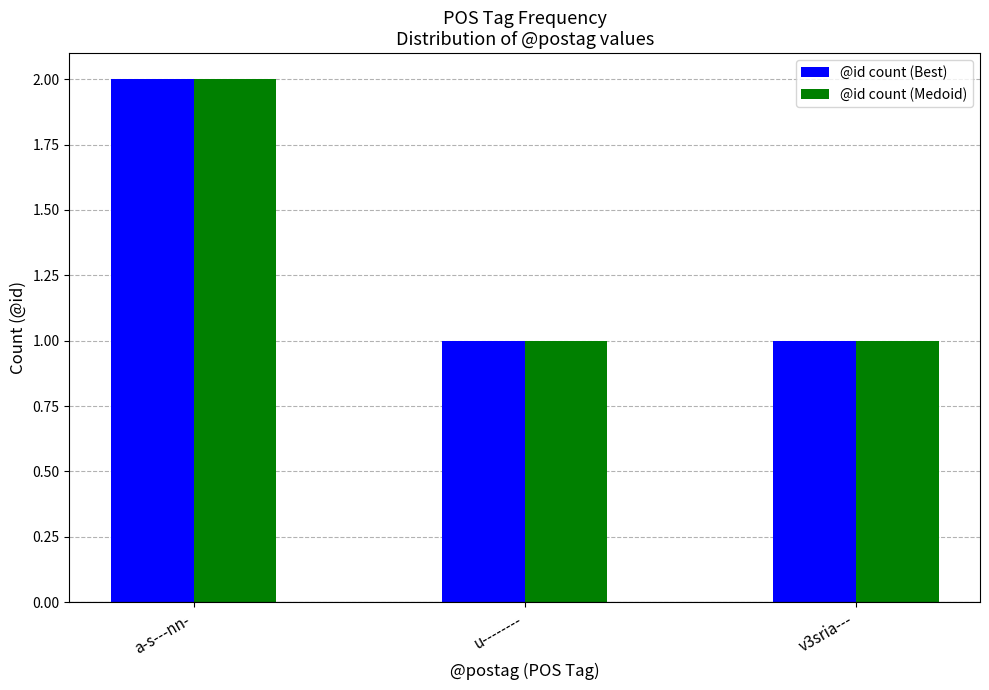

What position from the left is v3sria---?

3